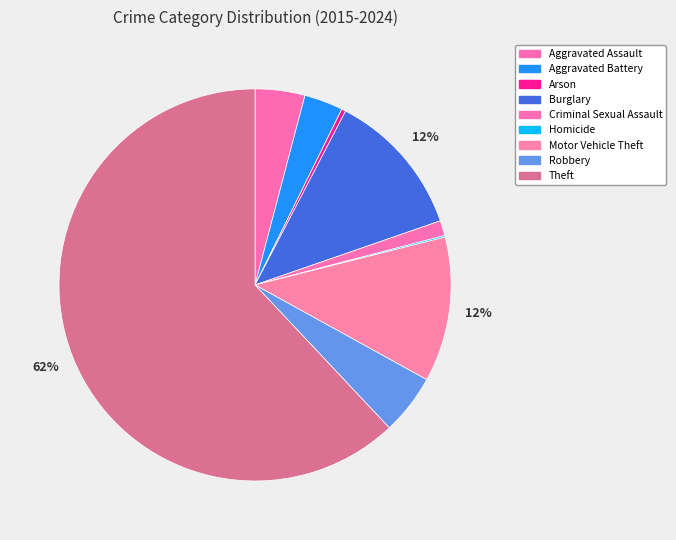

Which slice is the largest?

Theft